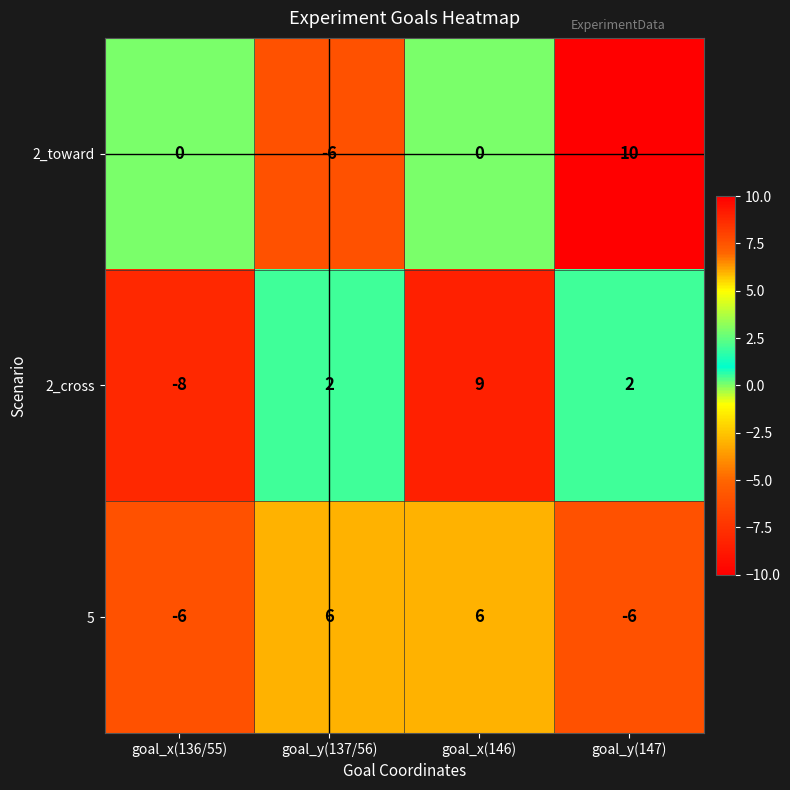

At which category does the chart reach its minimum across all series?

goal_x(136/55)